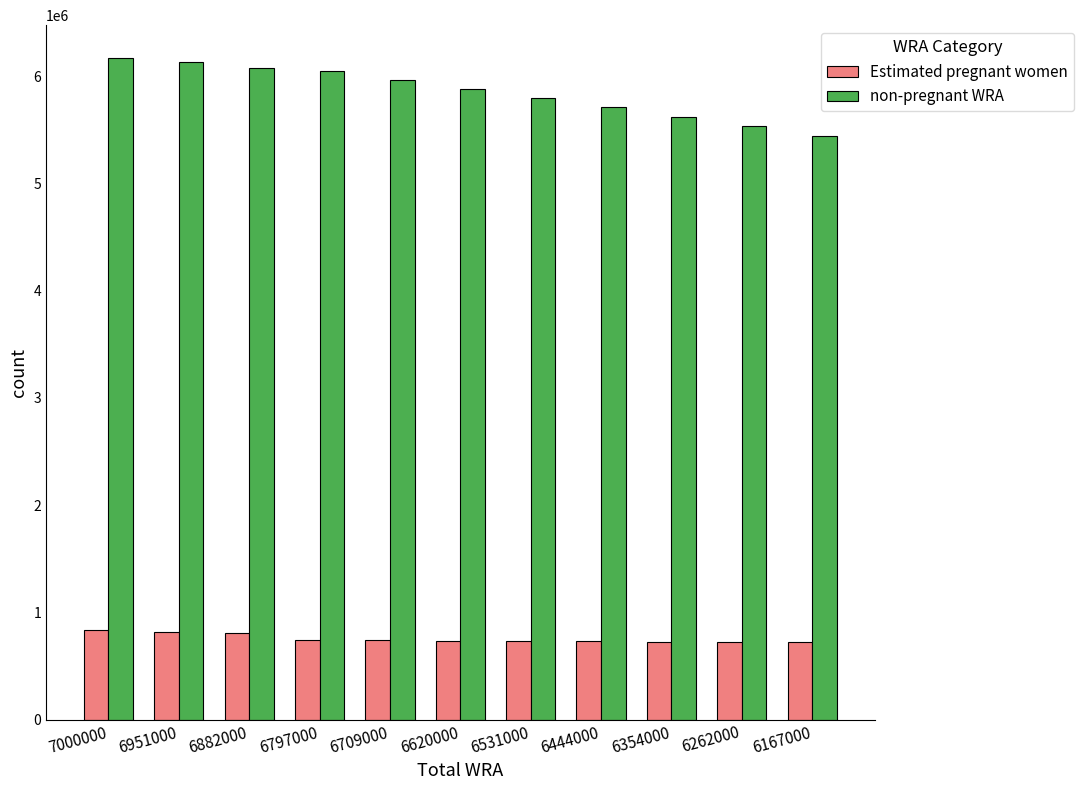

What is the maximum value for non-pregnant WRA?

6167972.0